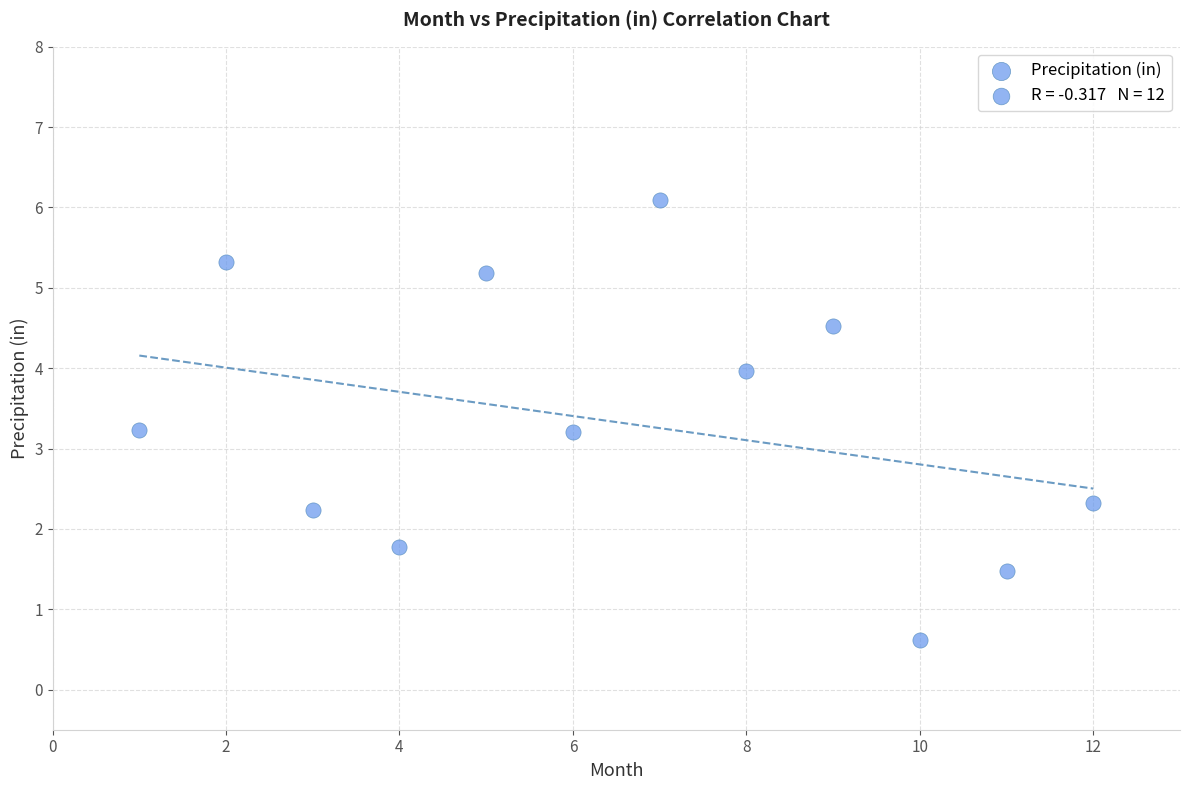

What is the range of X values (max minus min)?

11.0